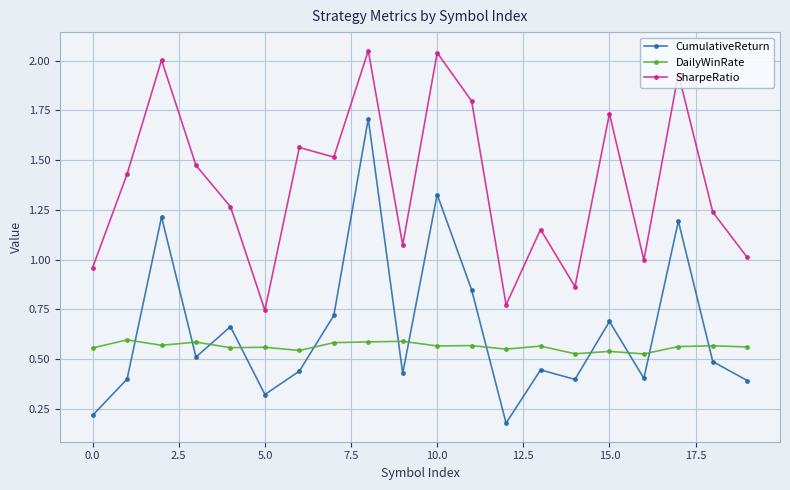

In SharpeRatio, how many points are higher than both neighbors (excluding endpoints)?

7